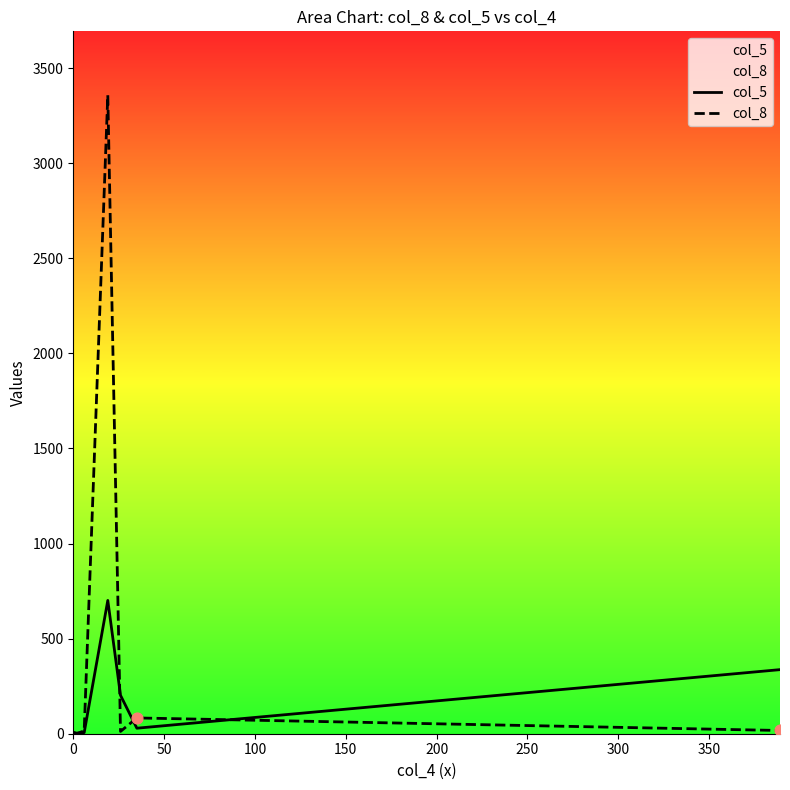

Which series reaches the minimum Y coordinate?

col_8